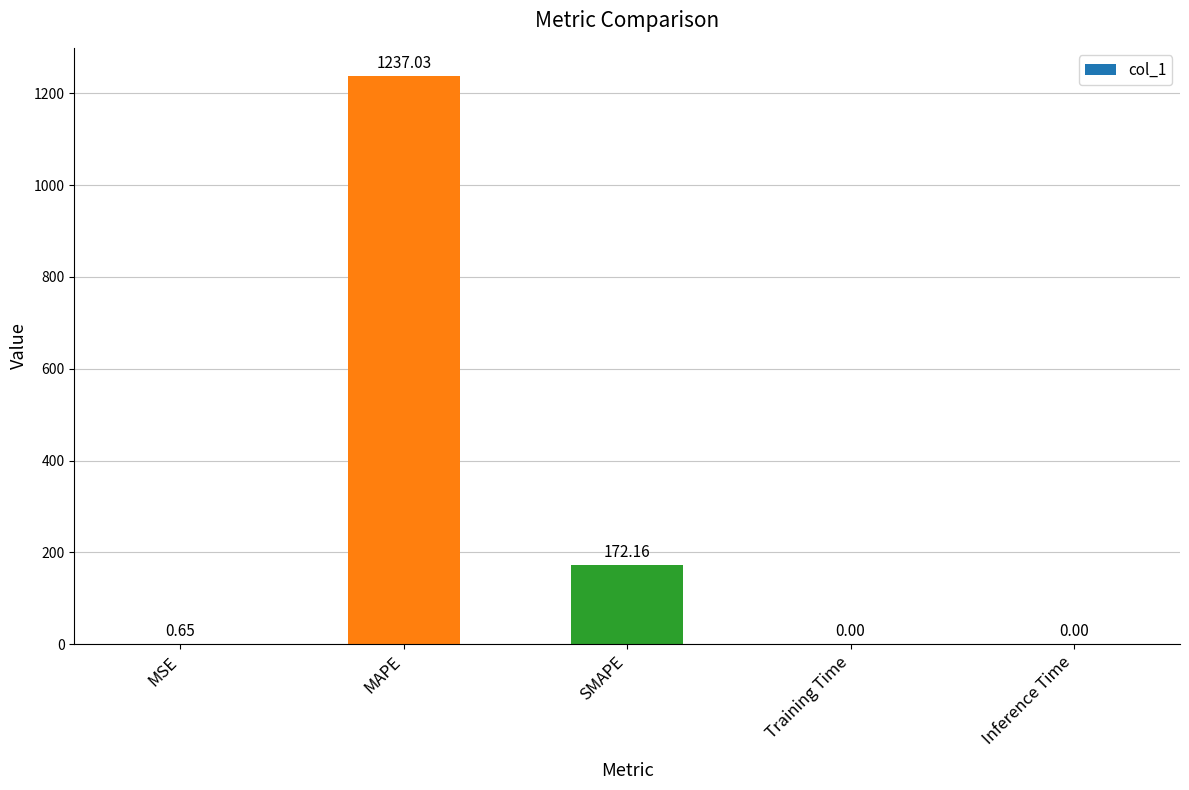

What is the change in value from MSE to Inference Time?

-0.6